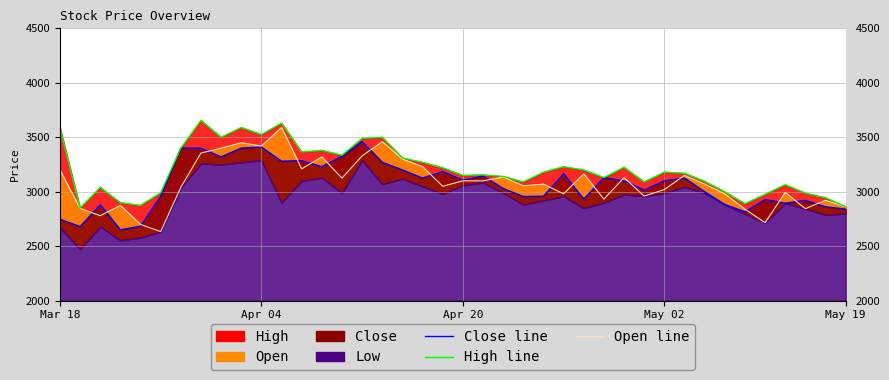

Does the chart have visible grid lines?

Yes